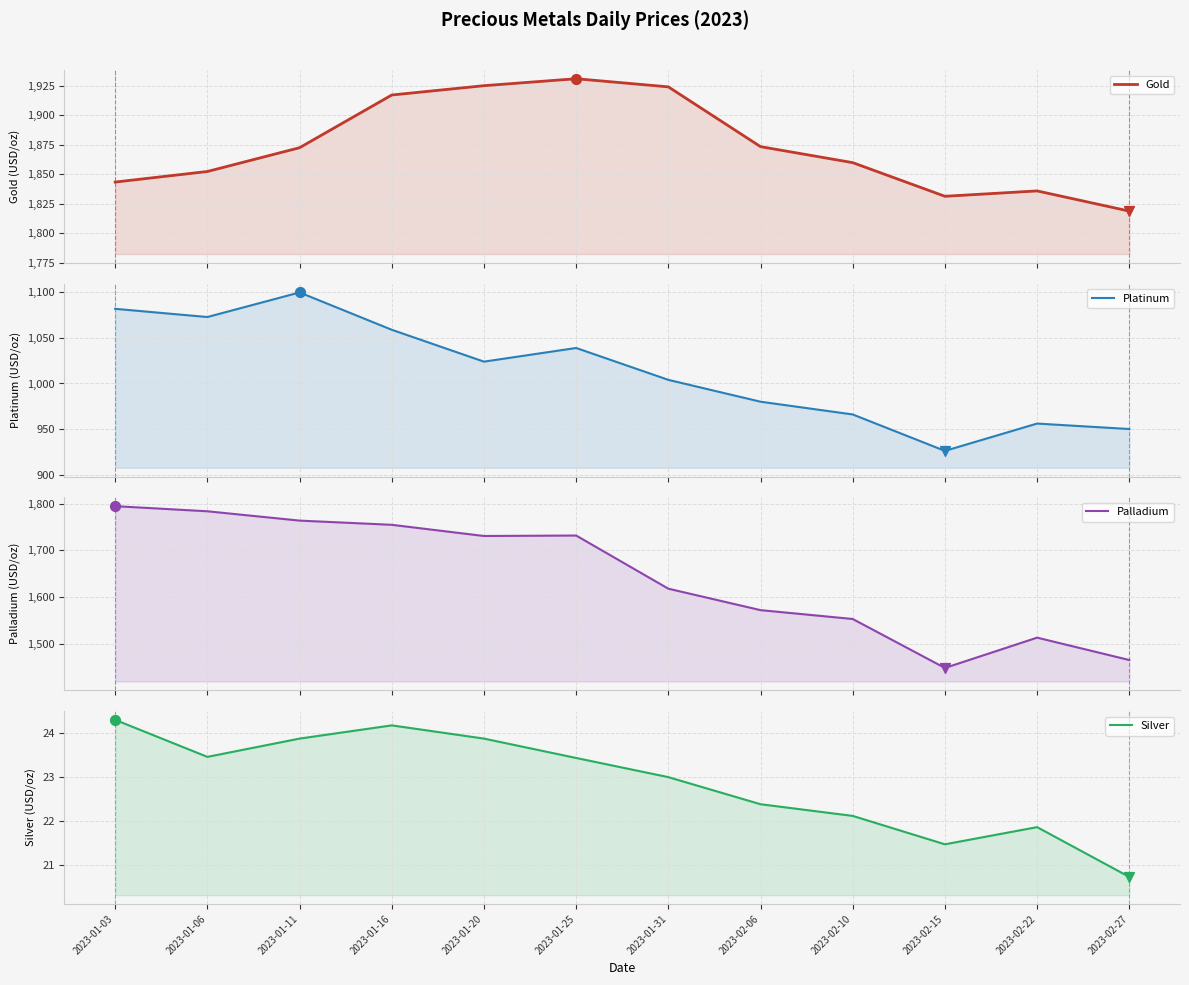

At which category is the sum across all series the highest?

2023-01-11